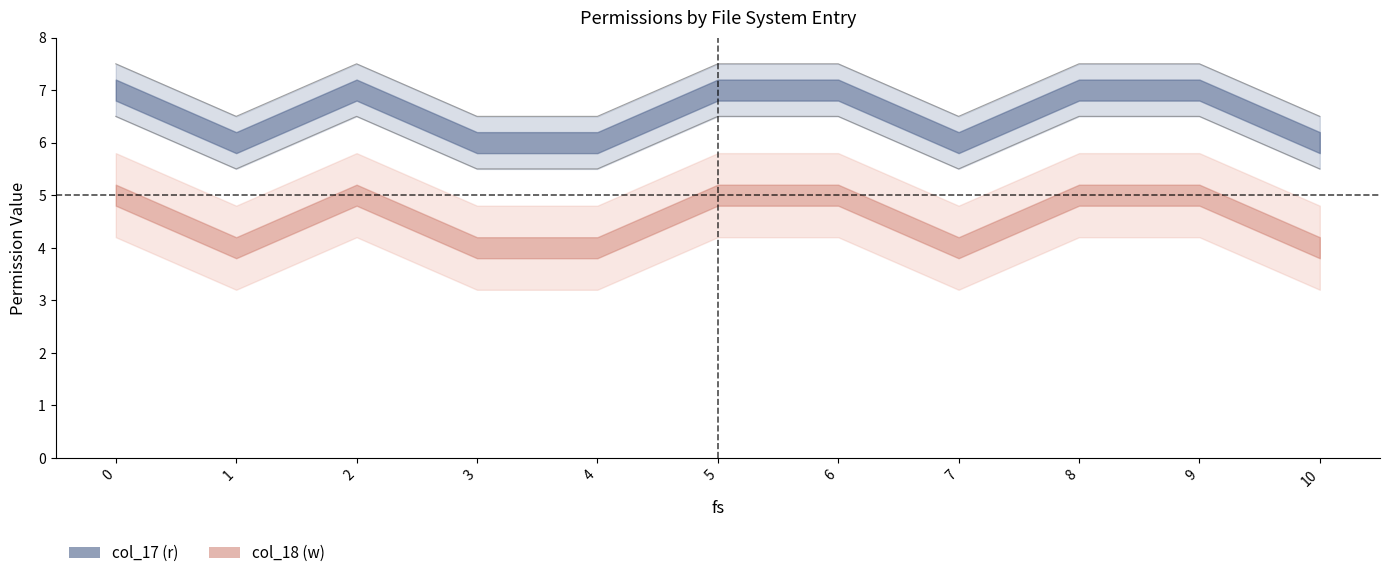

What value does the col_17 series have at 3?

6.5